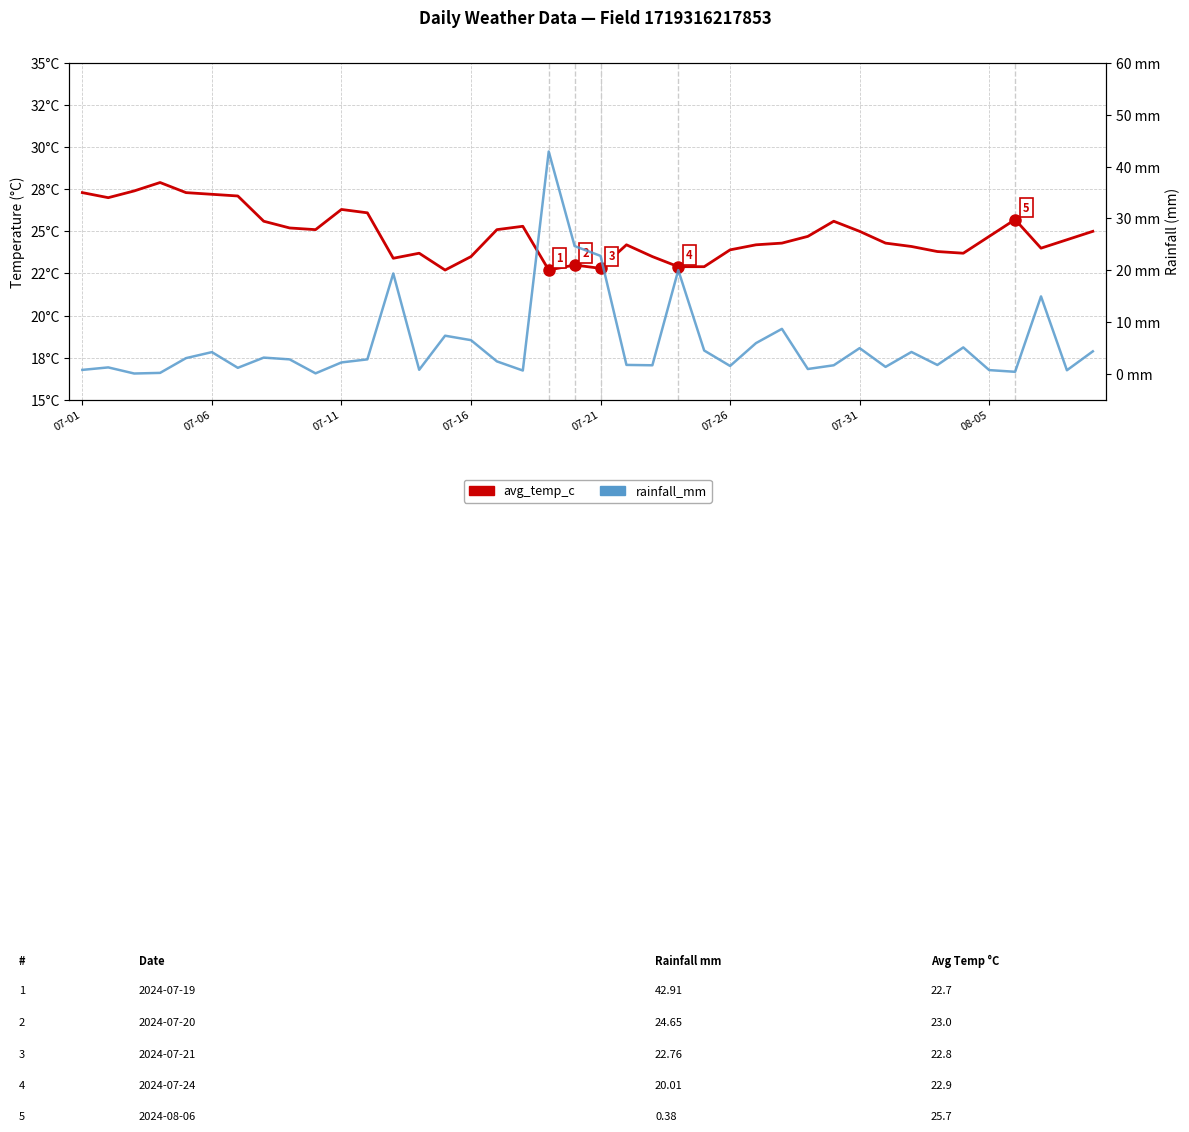

Reading right to left, list all the values displayed in this chart.

avg_temp_c: 25.0	24.5	24.0	25.7	24.7	23.7	23.8	24.1	24.3	25.0	25.6	24.7	24.3	24.2	23.9	22.9	22.9	23.5	24.2	22.8	23.0	22.7	25.3	25.1	23.5	22.7	23.7	23.4	26.1	26.3	25.1	25.2	25.6	27.1	27.2	27.3	27.9	27.4	27.0	27.3
rainfall_mm: 4.3	0.7	14.9	0.4	0.7	5.1	1.7	4.2	1.3	5.0	1.6	0.9	8.7	5.9	1.5	4.5	20.0	1.6	1.7	22.8	24.6	42.9	0.6	2.4	6.5	7.3	0.8	19.4	2.8	2.2	0.1	2.8	3.1	1.1	4.2	3.0	0.2	0.1	1.2	0.8